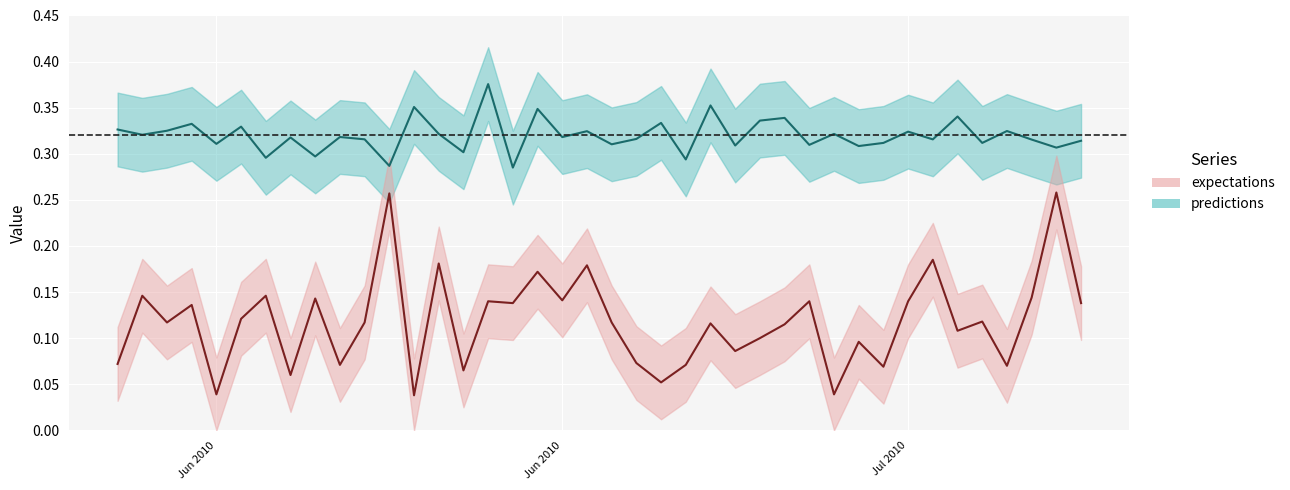

What are all the series names shown in the legend?

predictions, expectations